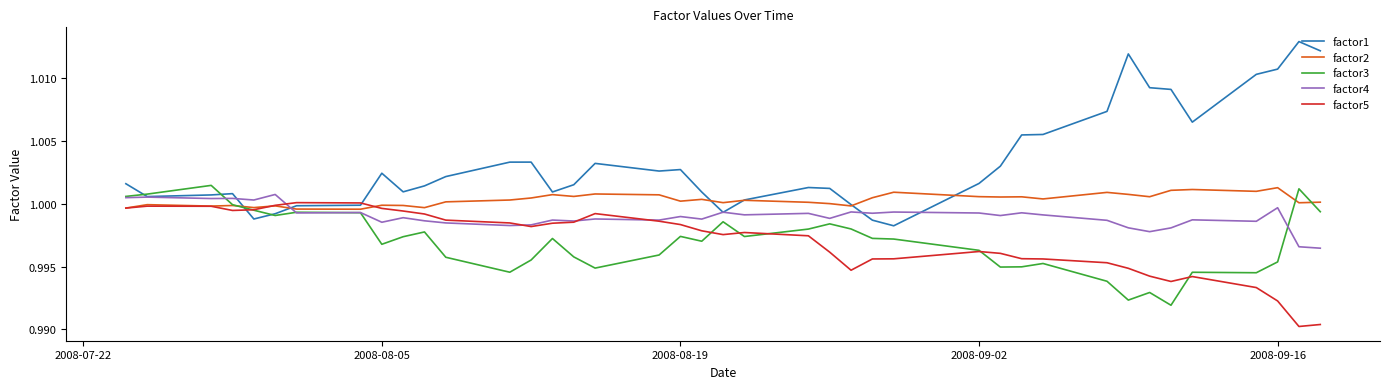

Which series has the largest range (max minus min)?

factor1